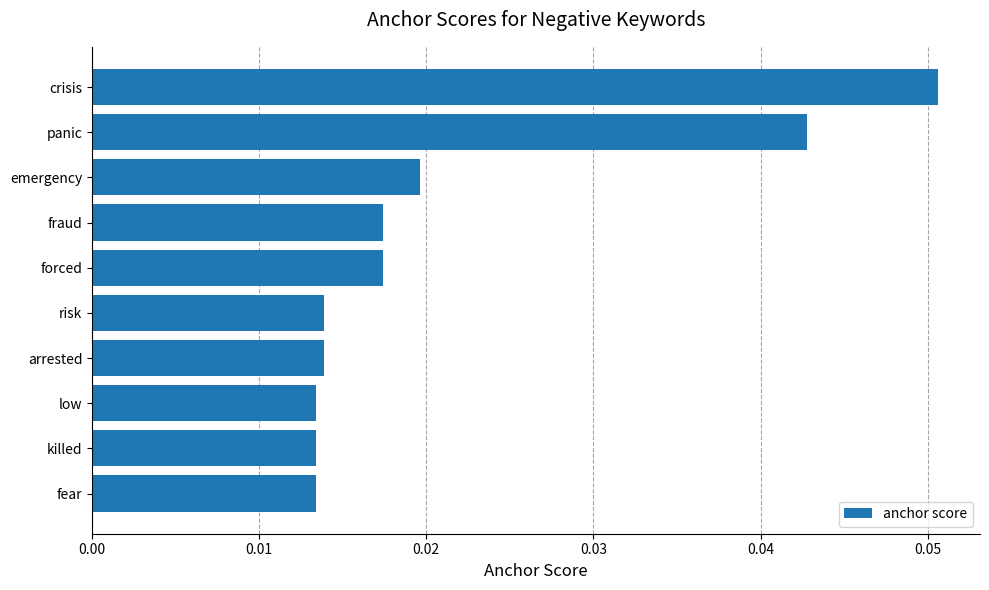

How many values are between 0 and 1?

10